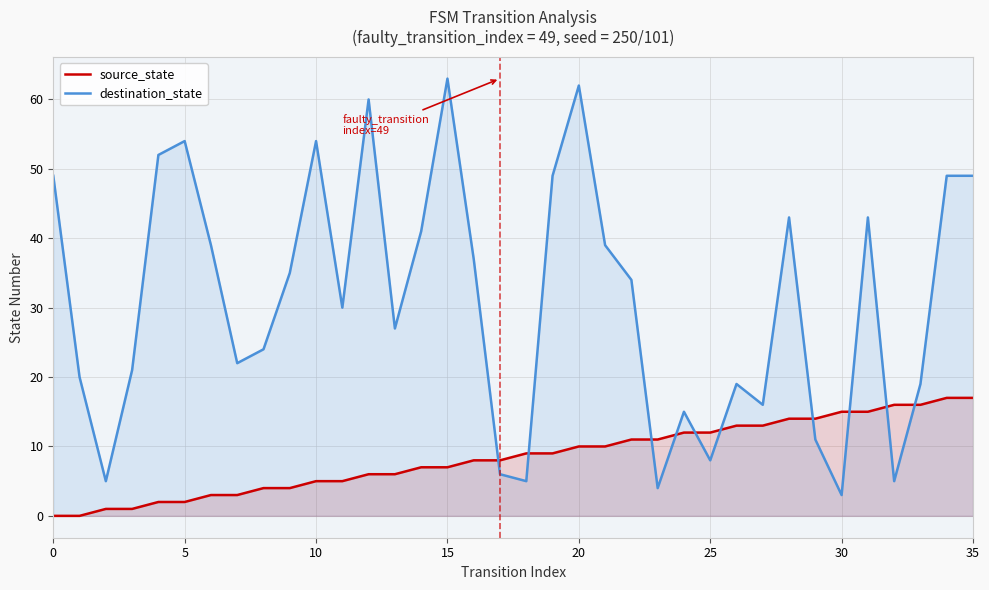

Reading left to right, transcribe all the data shown in this chart.

source_state: 0	0	1	1	2	2	3	3	4	4	5	5	6	6	7	7	8	8	9	9	10	10	11	11	12	12	13	13	14	14	15	15	16	16	17	17
destination_state: 49	20	5	21	52	54	39	22	24	35	54	30	60	27	41	63	37	6	5	49	62	39	34	4	15	8	19	16	43	11	3	43	5	19	49	49